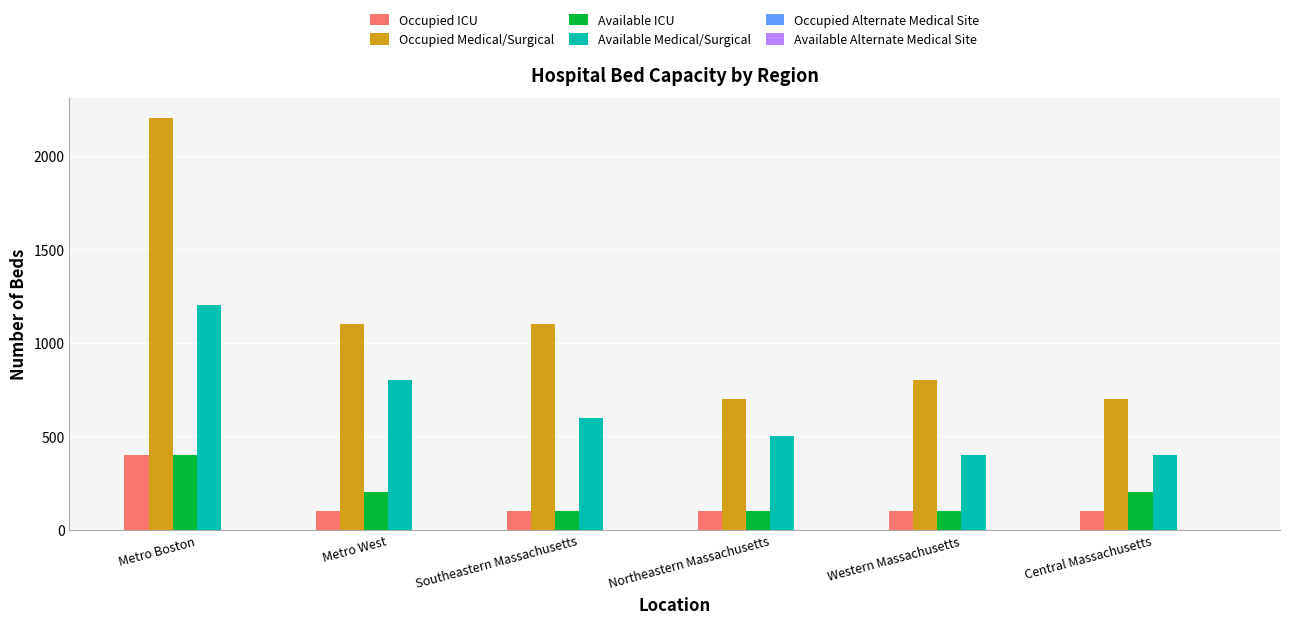

What position from the right is Northeastern Massachusetts?

3